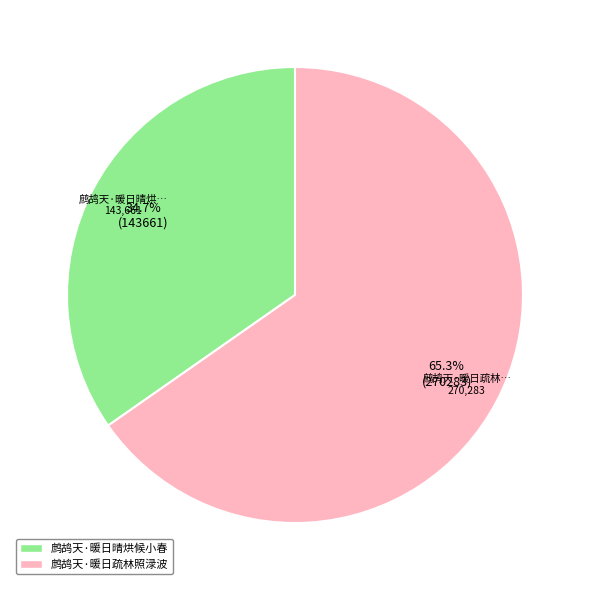

The 鹧鸪天·暖日疏林照渌波 slice represents 76% of the pie. True or false?

False